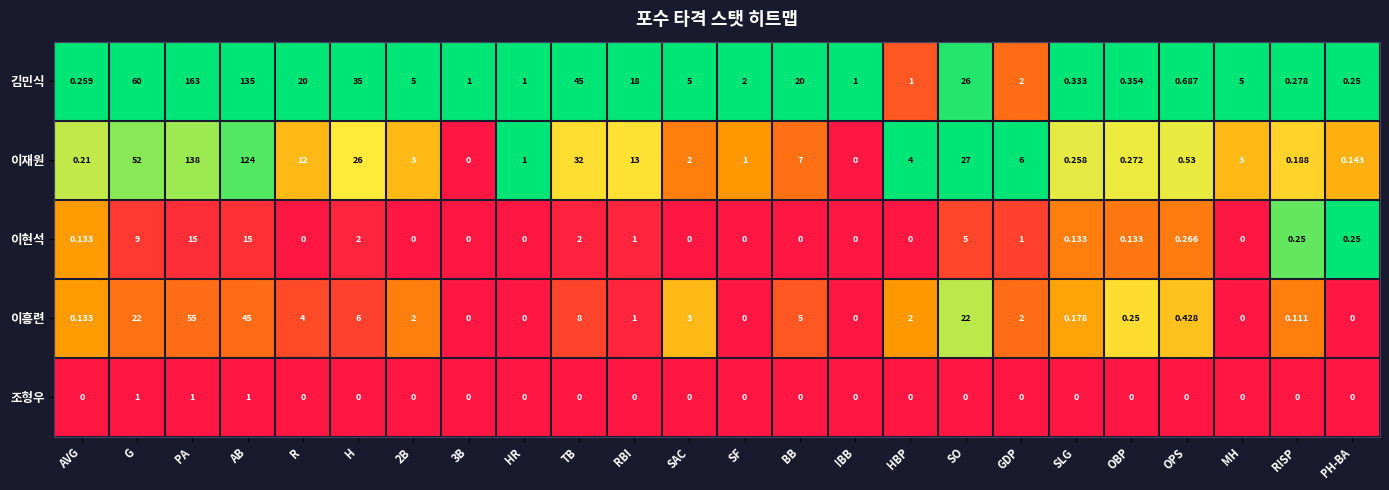

Count the number of data series in this chart.

5